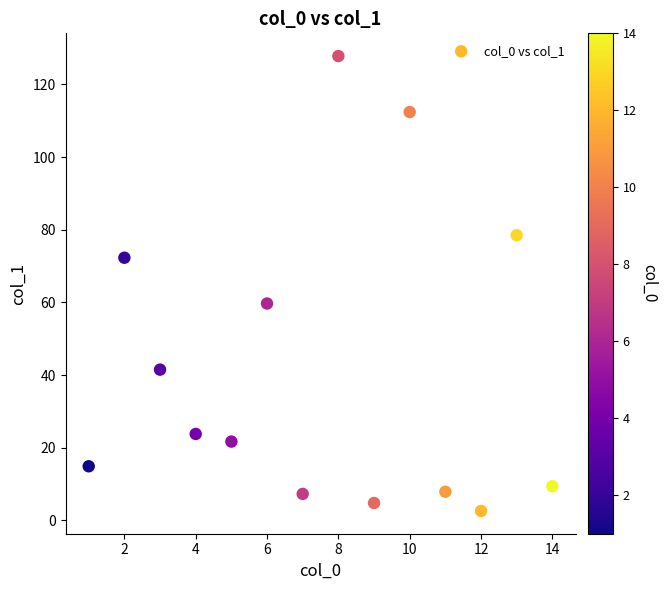

What Y value in the scatter plot is closest to 65?

59.7